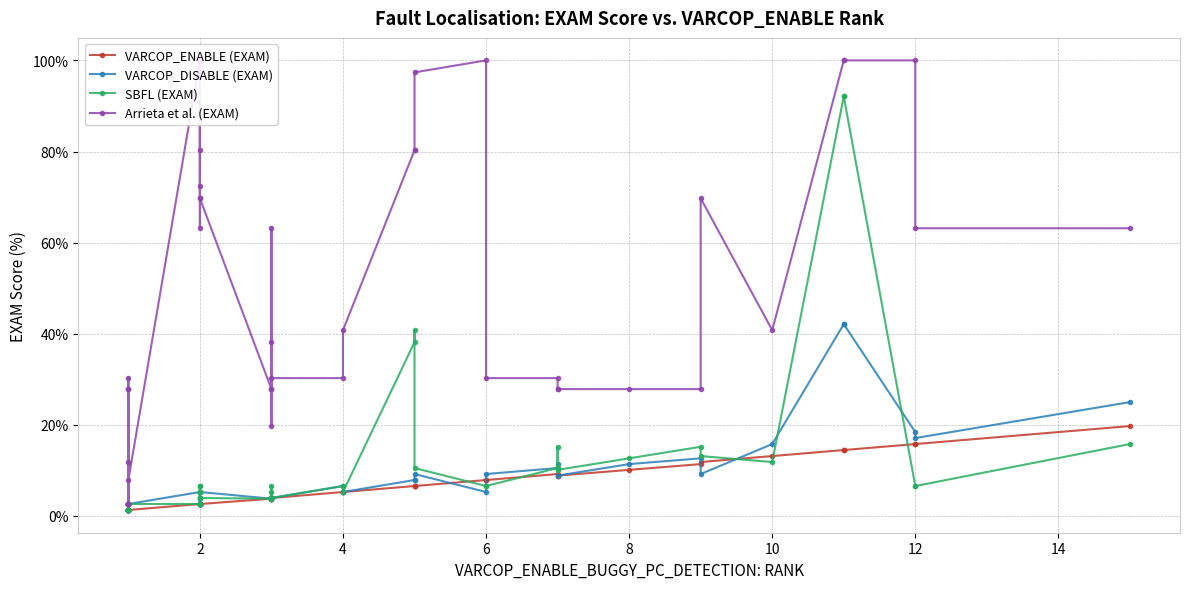

True or false: Arrieta et al. (EXAM) and VARCOP_DISABLE (EXAM) intersect in this chart.

False